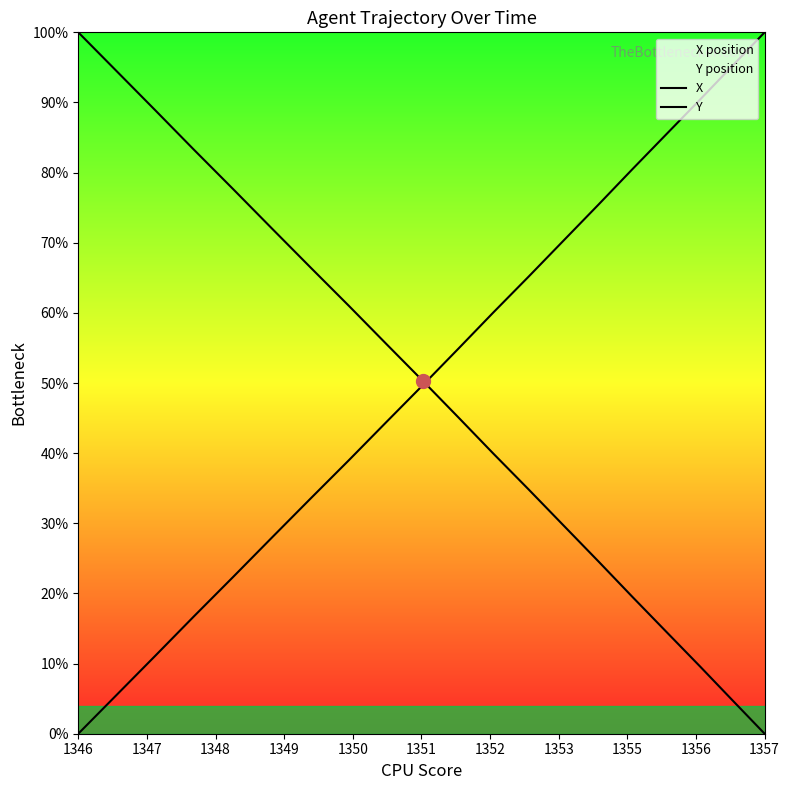

What is the sum of all X values?

971.8